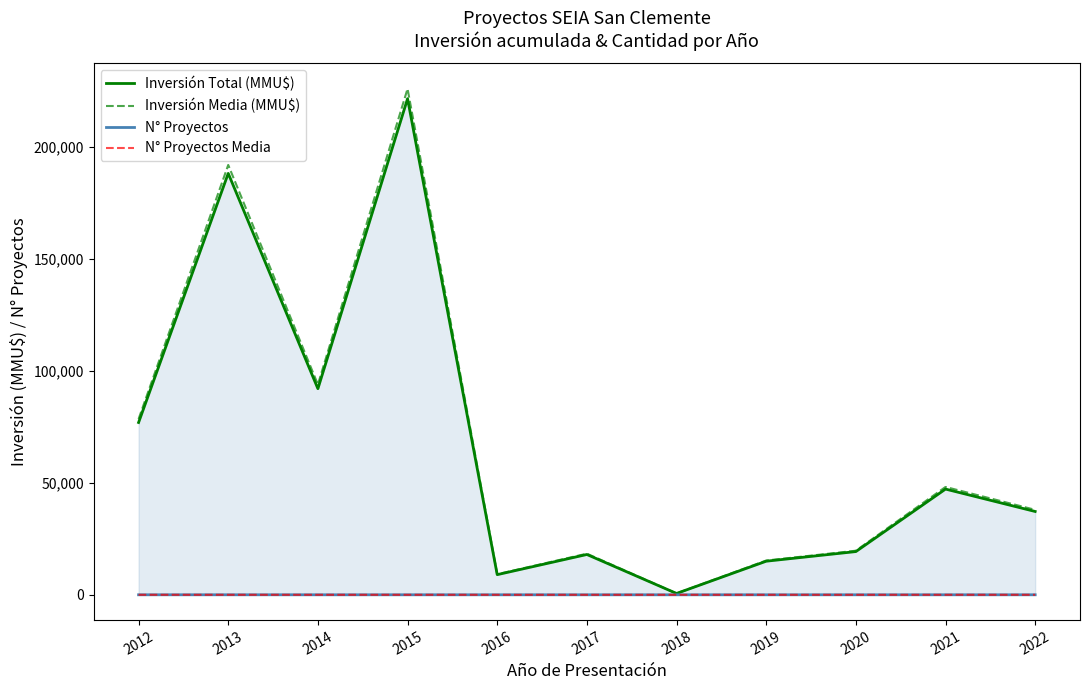

What is the value of the Inversión Media (MMU$) point at the 10th from the left?

48144.0